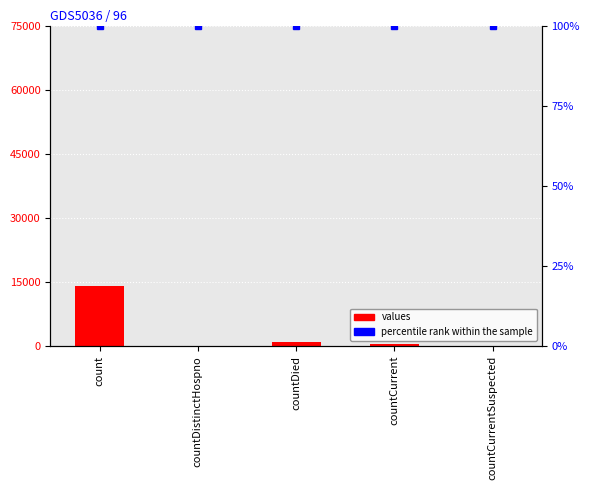

What position from the right is count?

5